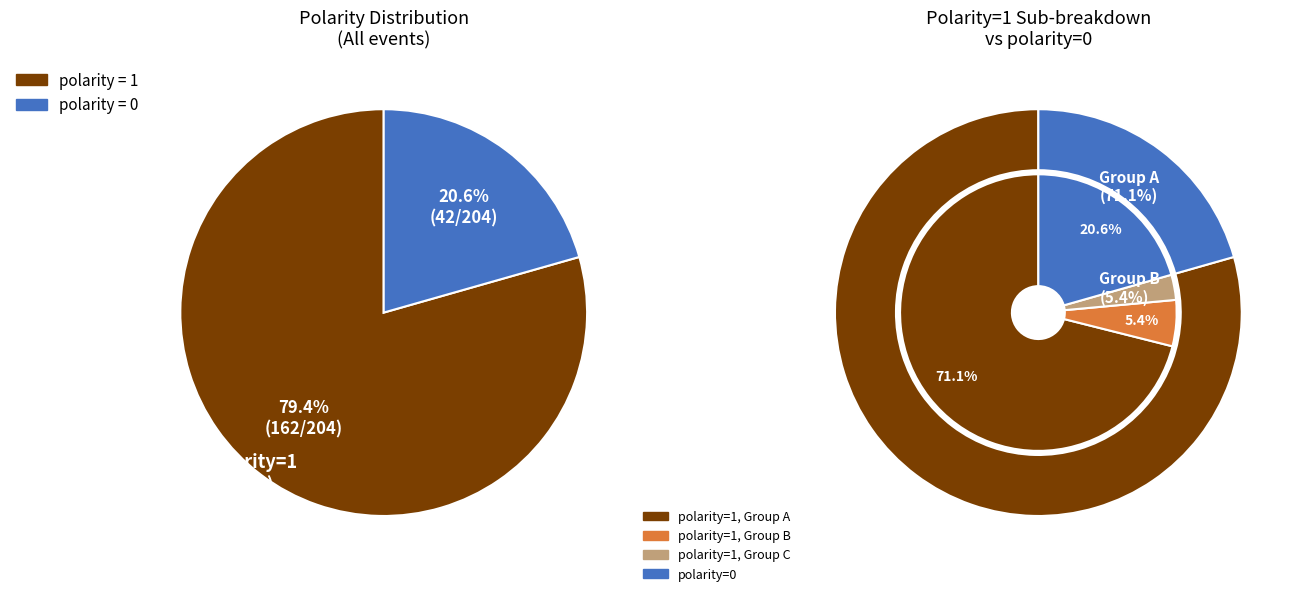

What percentage is the polarity=1 slice, to the nearest percent?

79%